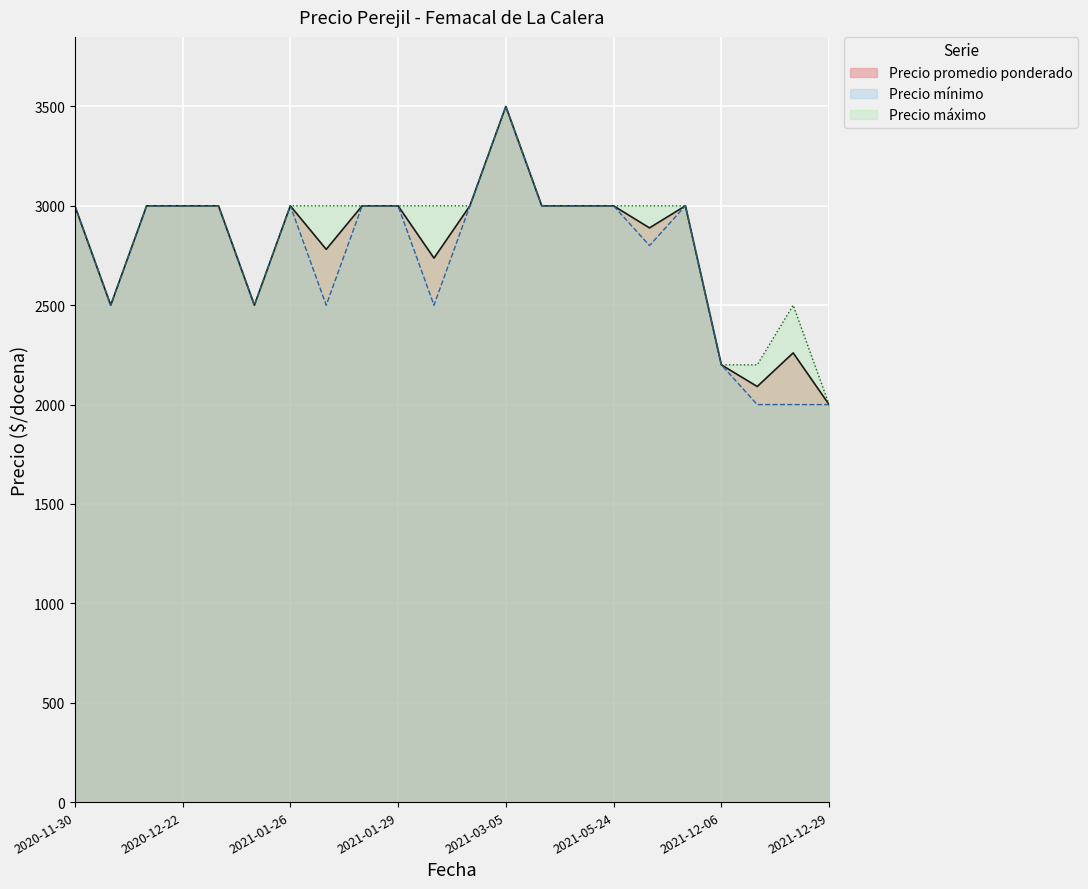

What is the sum of all Precio promedio ponderado values?

61458